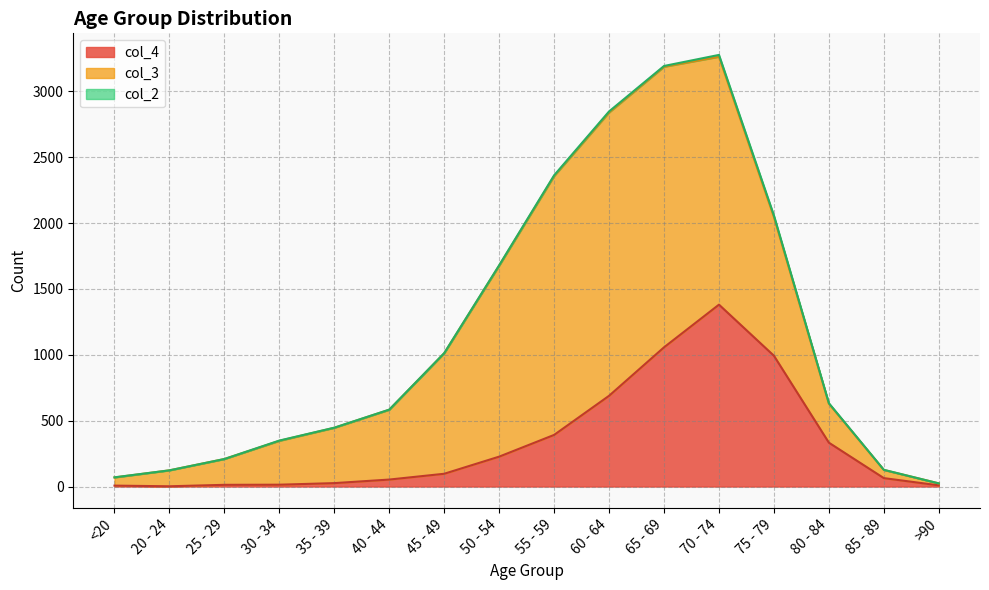

True or false: col_2 has more than 2 points higher than both neighbors.

True